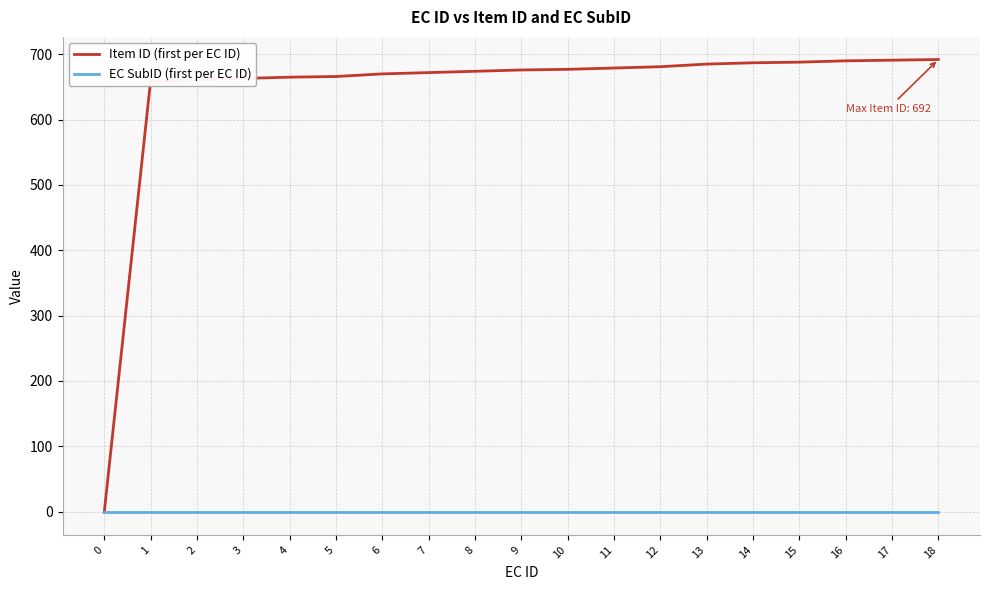

Is the value of EC SubID (first per EC ID) at 1 greater than the value of Item ID (first per EC ID) at 1?

No